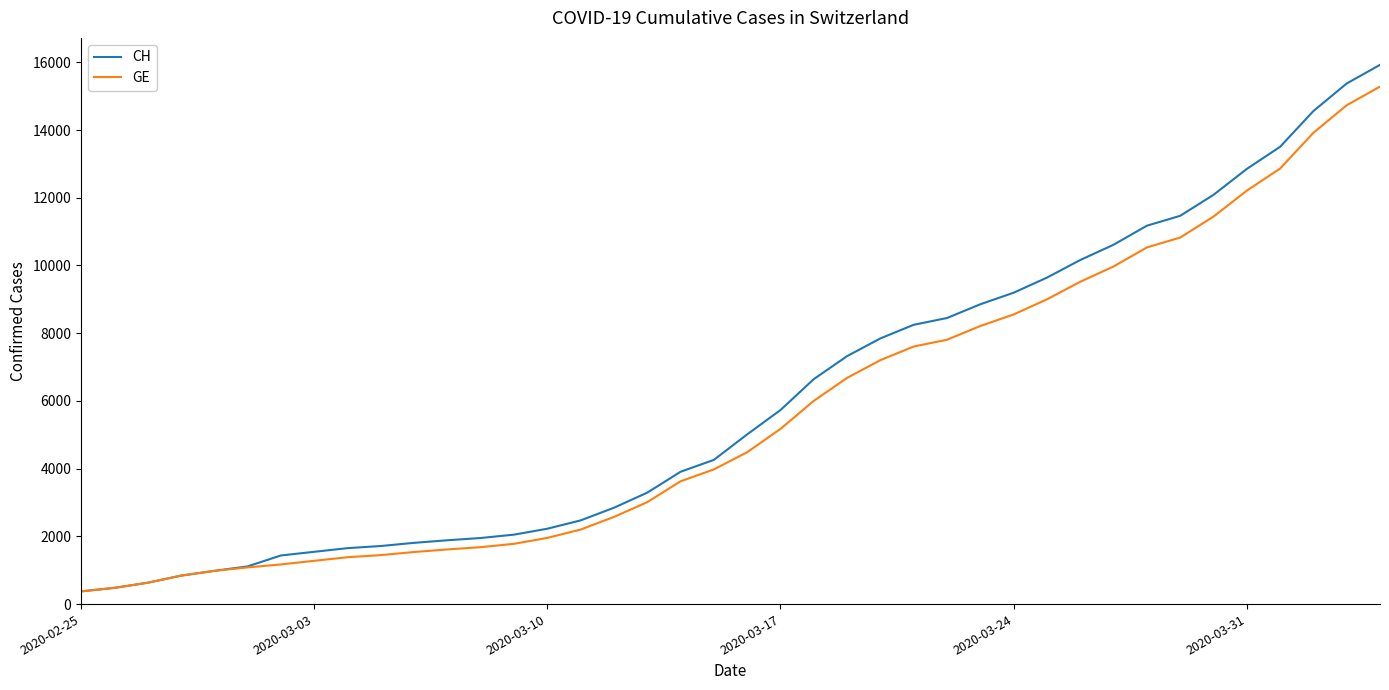

Which series has the largest range (max minus min)?

CH